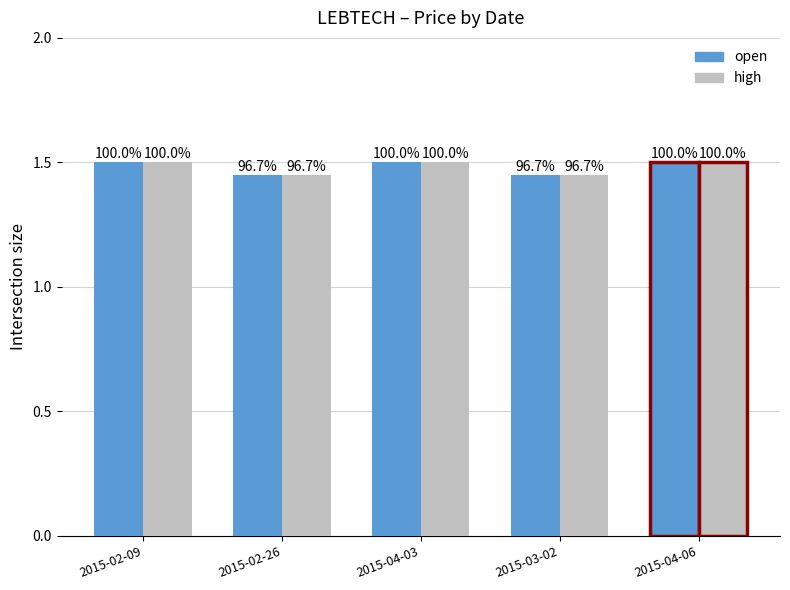

How many groups of bars are there?

5